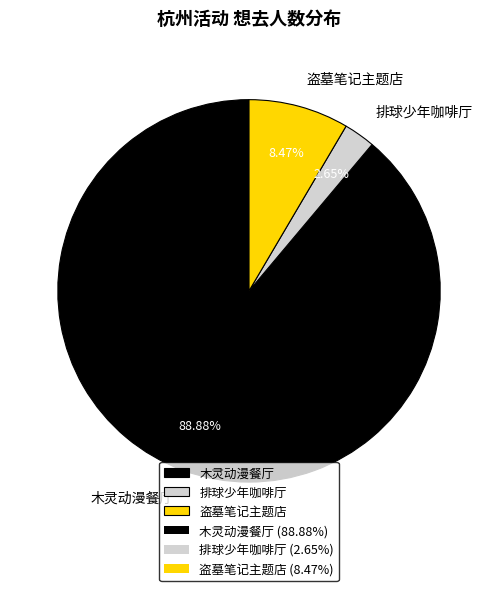

Combined, do 盗墓笔记主题店 and 木灵动漫餐厅 account for over 50%?

Yes